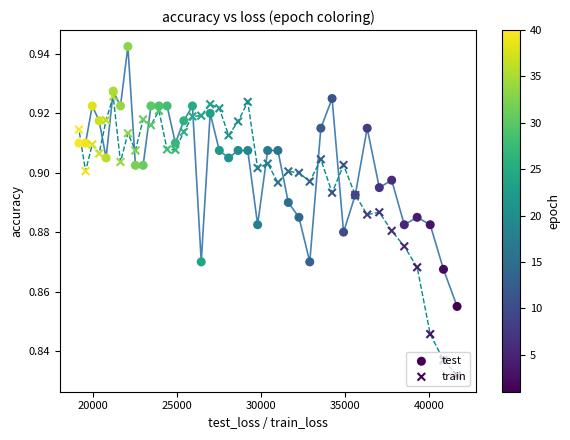

Which series contains the highest Y value?

test